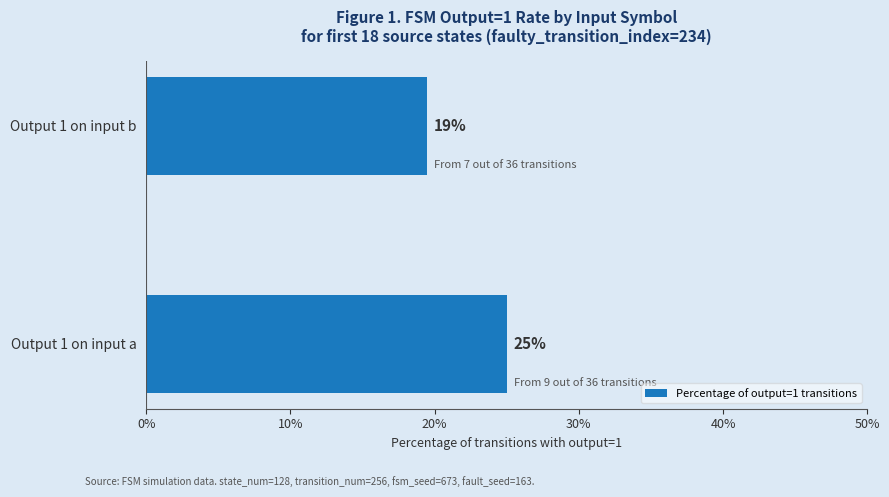

Does the chart contain any negative values?

No